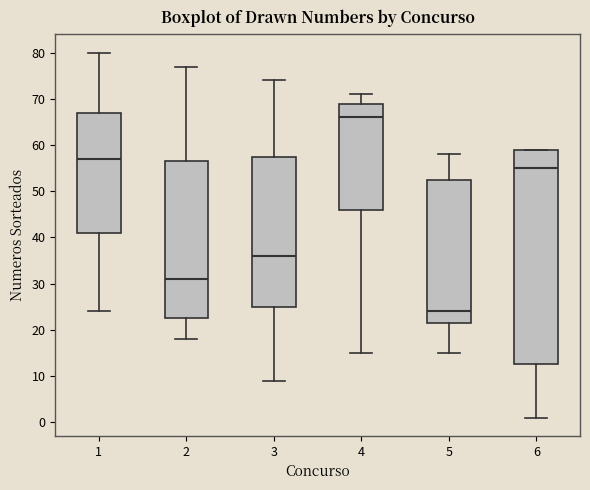

Where does the lower whisker of the box at x = 3 end on the y-axis? The values are not printed on the chart, so give them approximately, as read against the axis.

9